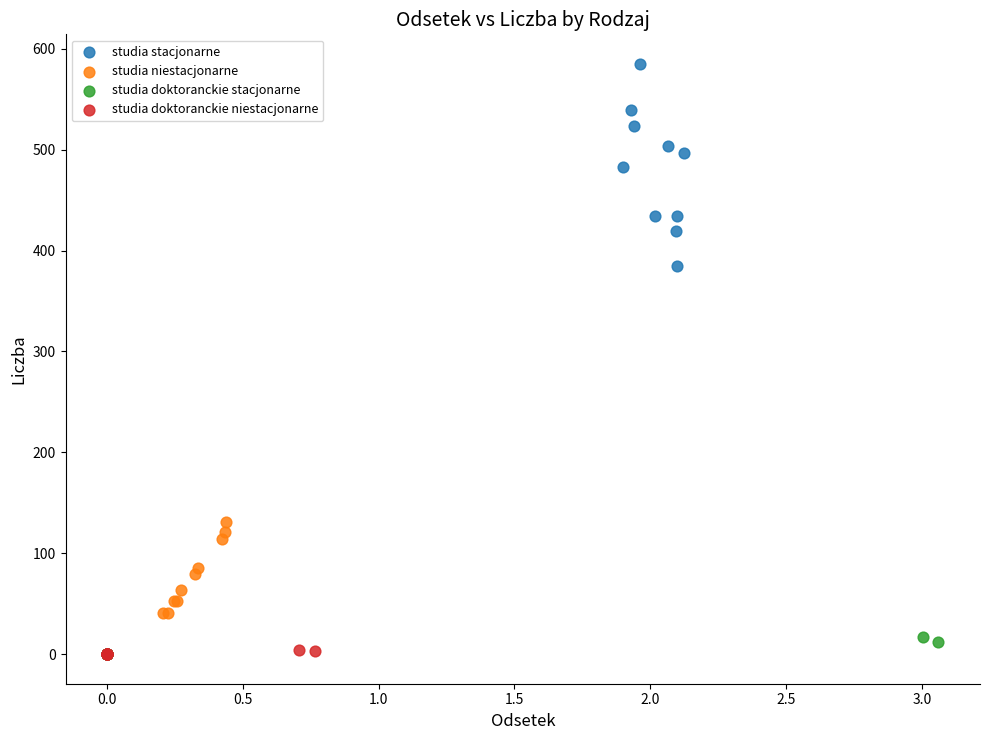

Which series contains the highest Y value?

studia stacjonarne